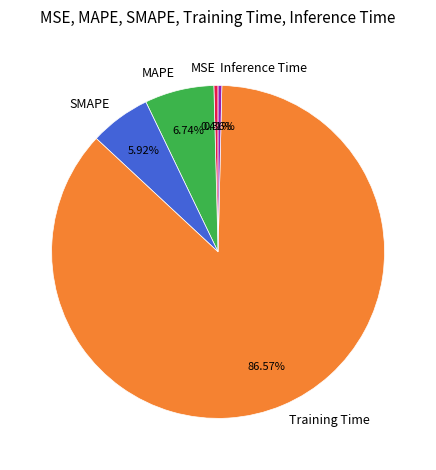

How many segments does this pie chart have?

5